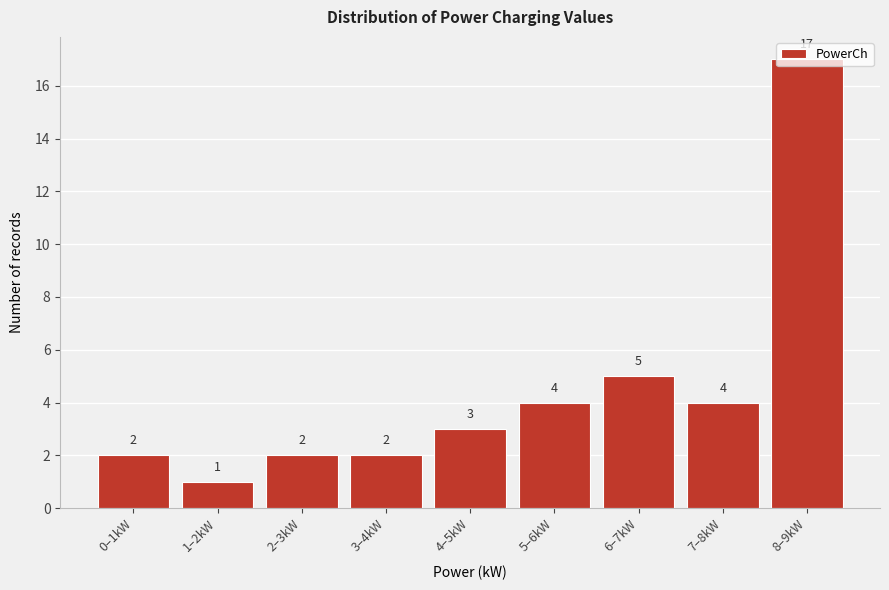

What is the difference between the values at 8–9kW and 4–5kW?

14